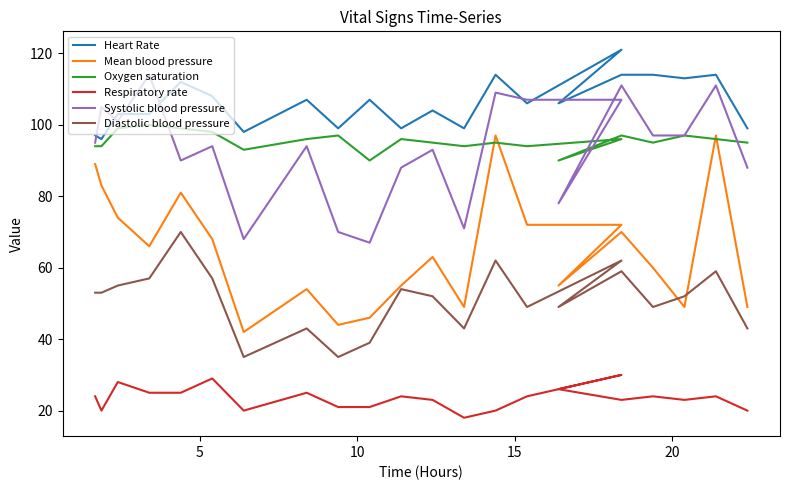

How many data points in Oxygen saturation are above 96?

7